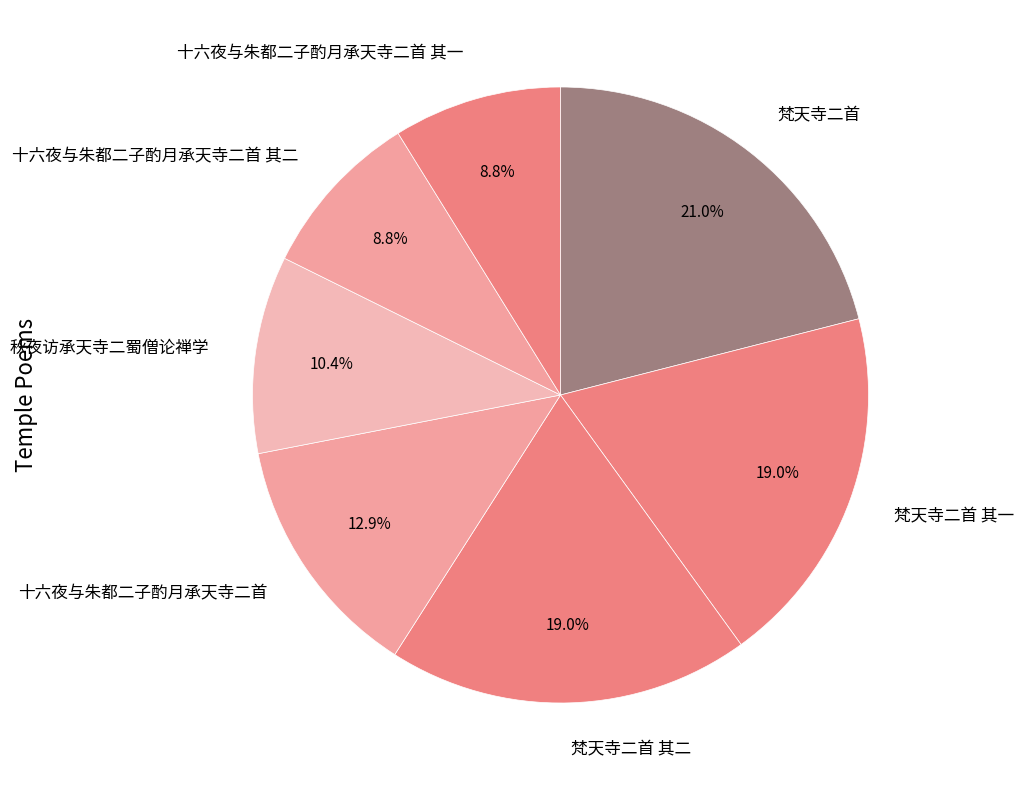

Which slice is the largest?

梵天寺二首